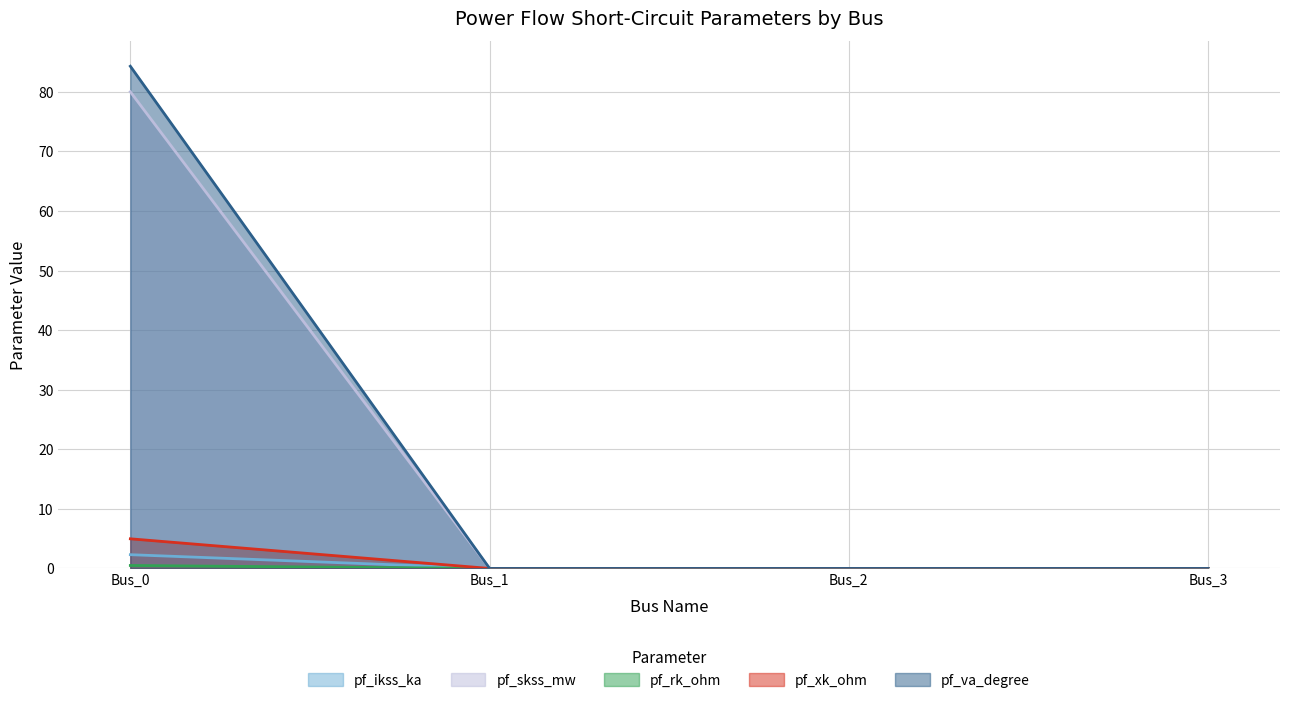

True or false: pf_rk_ohm and pf_ikss_ka cross at least once.

False